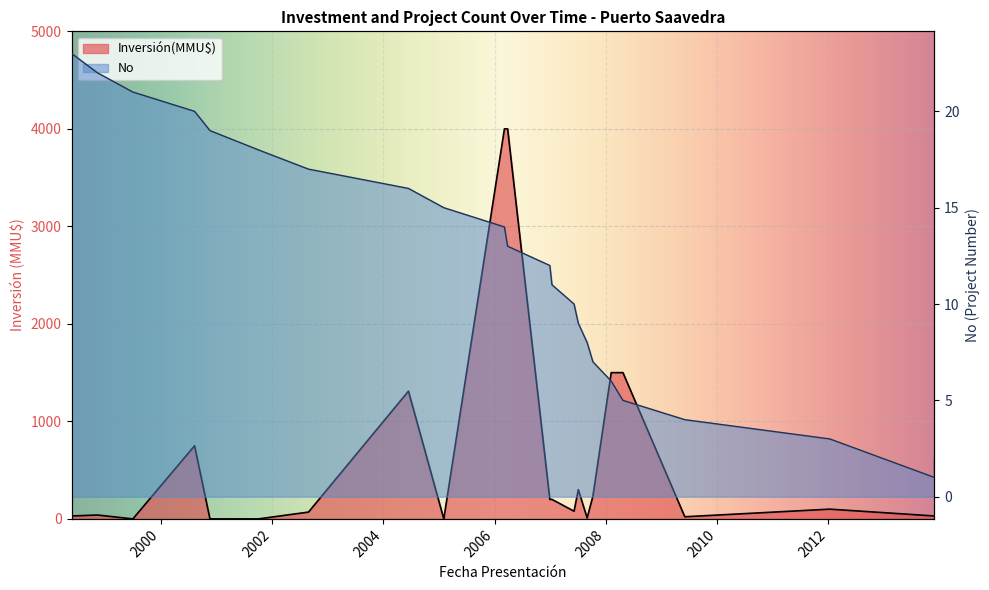

What is the difference between the maximum and minimum values?

22